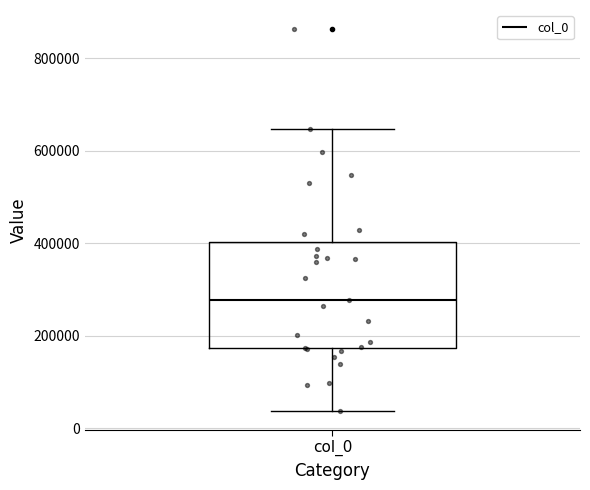

Transcribe this box plot: give where the median line is, the range the box spans, and where the two whiskers end, as read against the y-axis. The values are not printed on the chart, so give them approximately, as read against the axis.

median 280000, box 180000 to 400000, whiskers 40000 to 640000